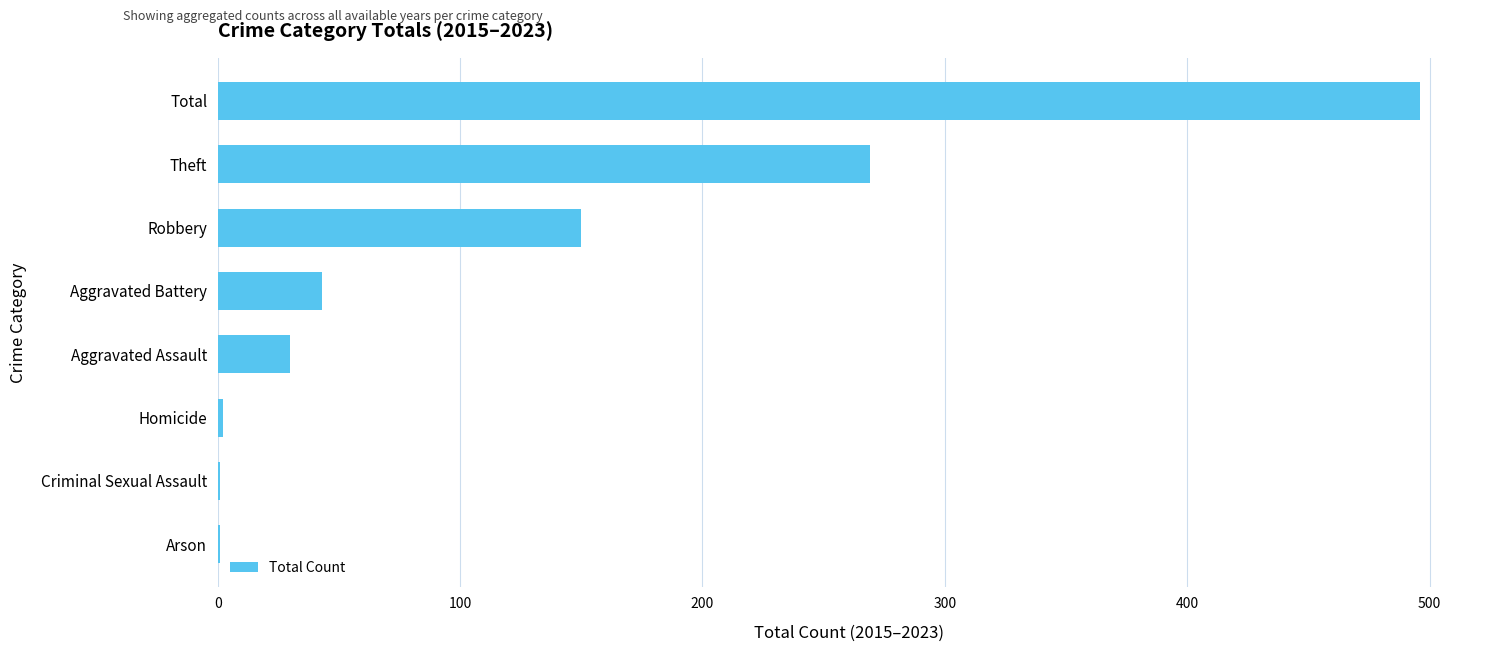

Is it true that the value at Theft is 476?

False